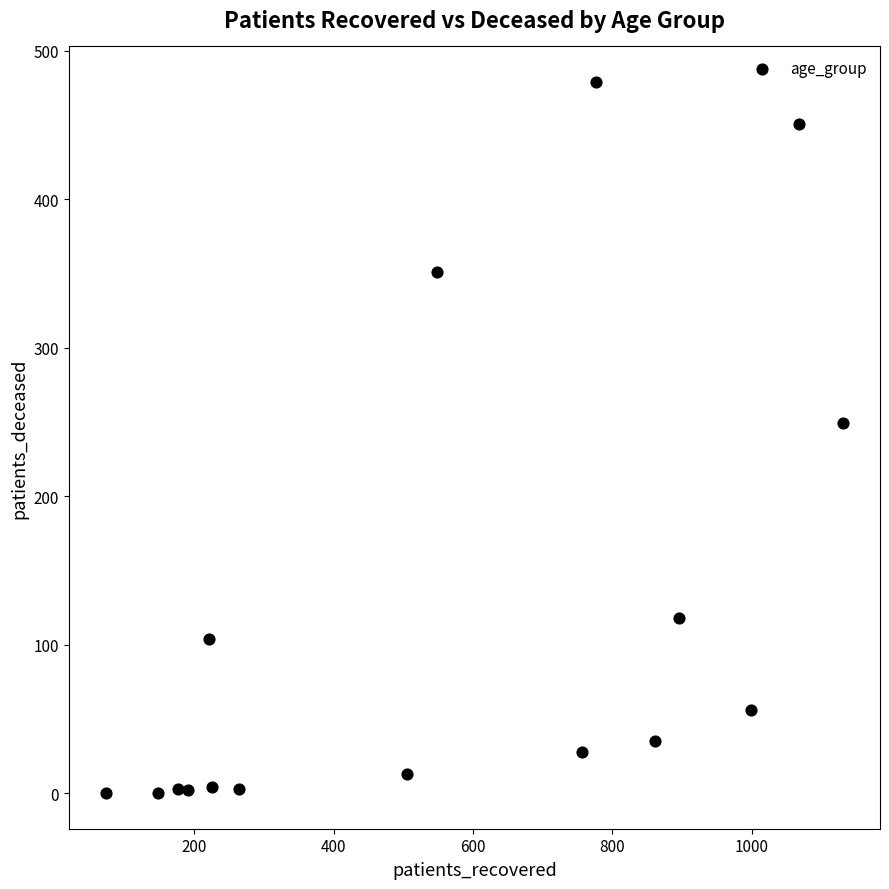

What is the range of Y values (max minus min)?

479